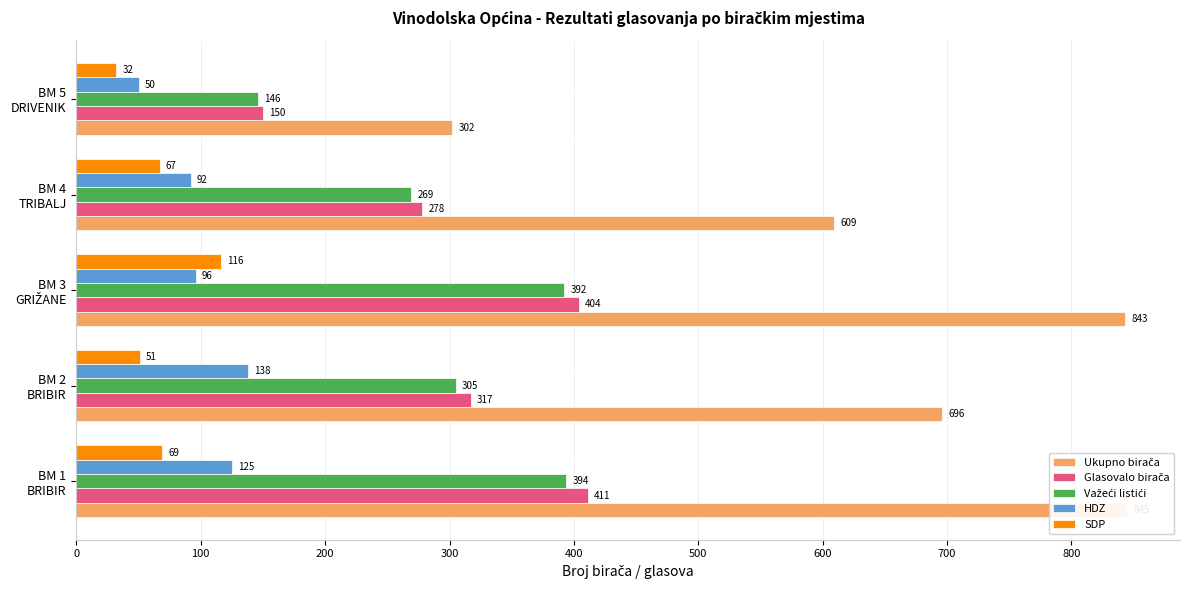

What are all the series names shown in the legend?

Ukupno birača, Glasovalo birača, Važeći listići, HDZ, SDP